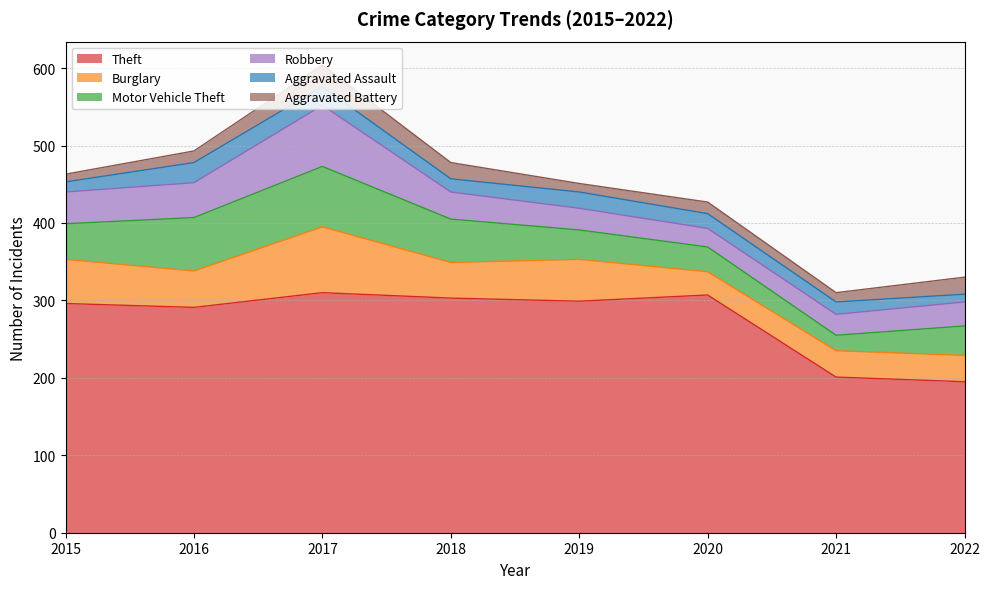

True or false: Theft and Aggravated Assault cross at least once.

False